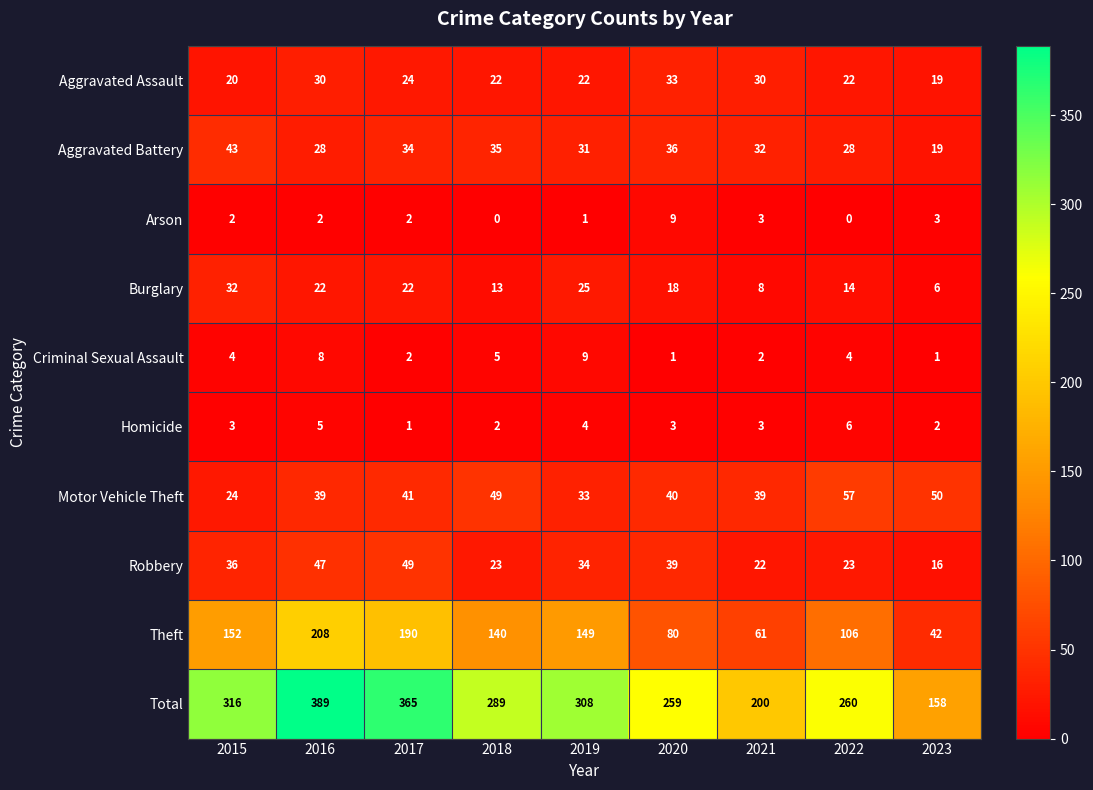

What is the difference between the maximum and second lowest values in the Robbery series?

27